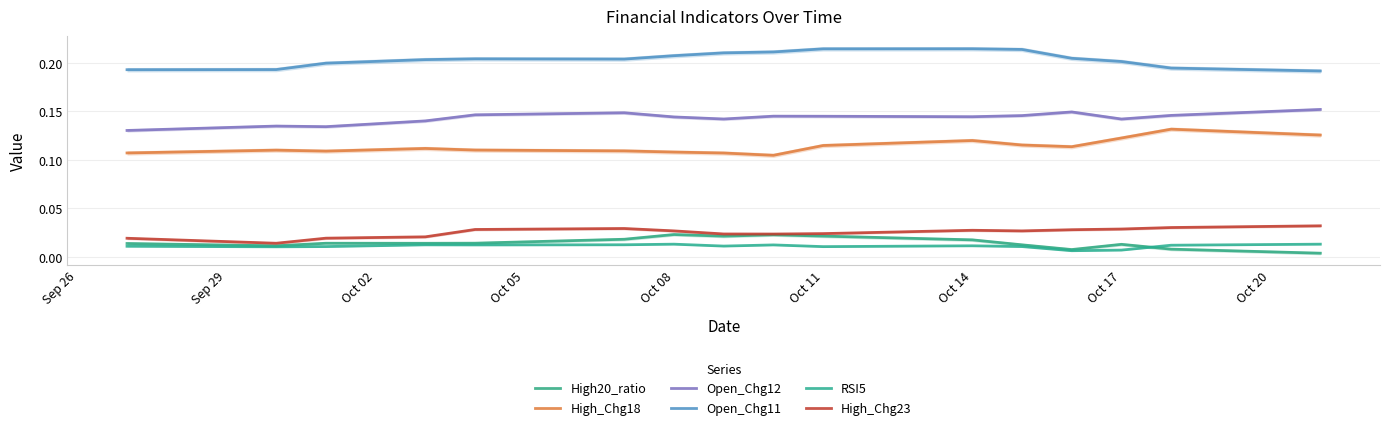

How many lines are shown in the chart?

6